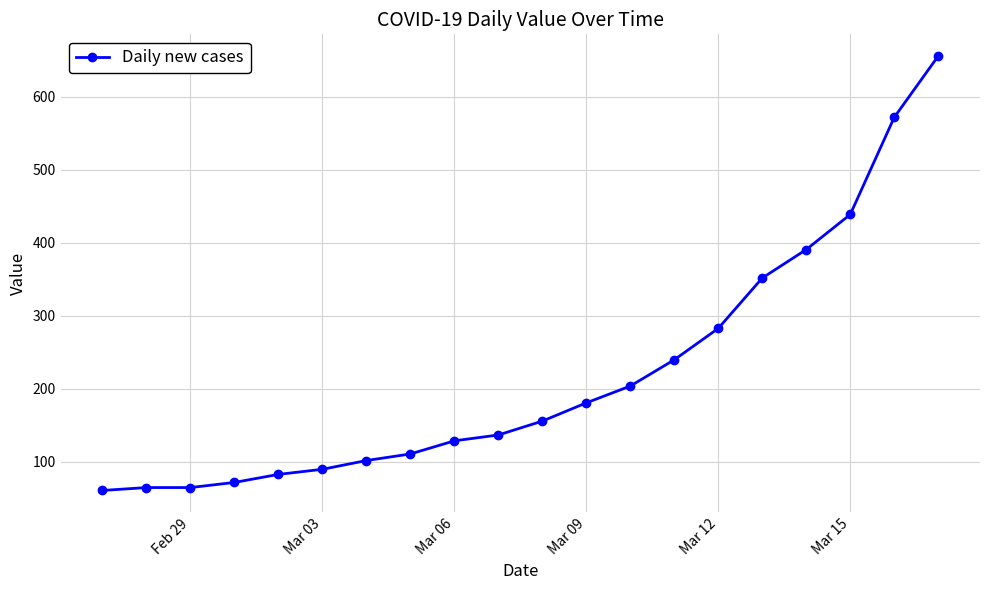

What is the value of the 19th point from the left?

572